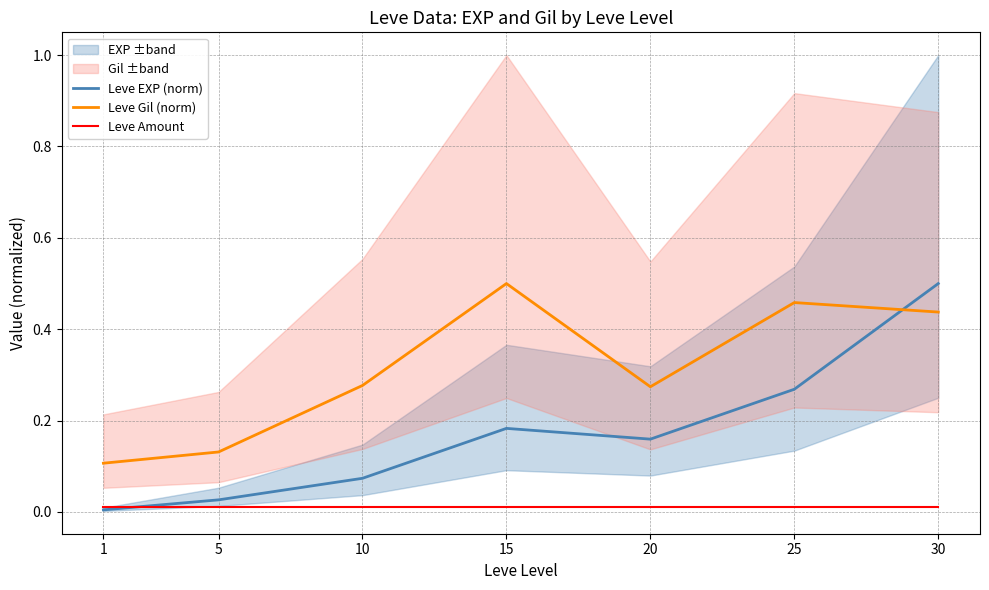

At which category is the sum across all series the highest?

30